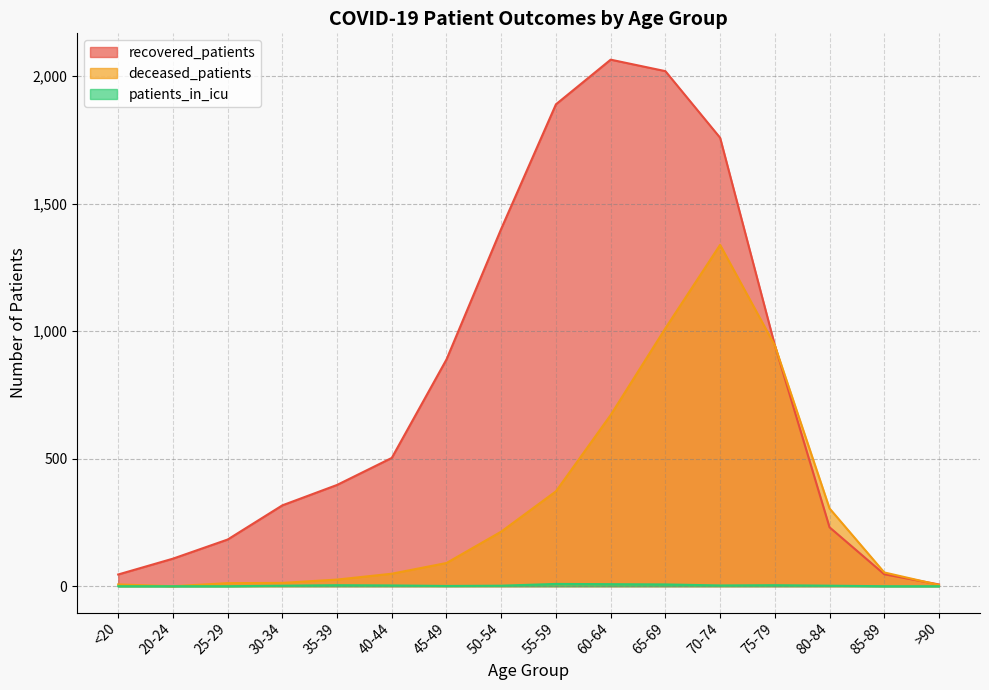

What is the label of the 3rd point from the left?

25-29